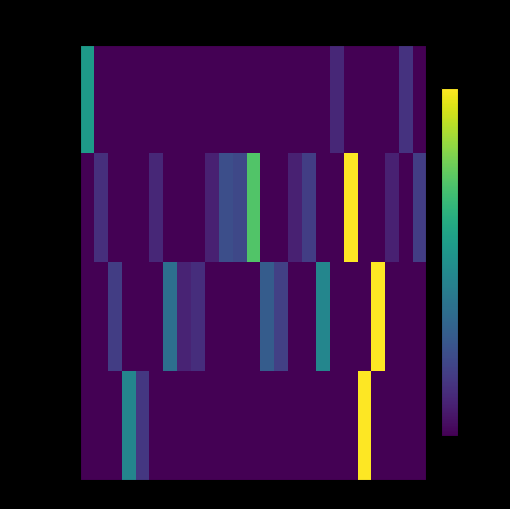

Reading left to right, what are all the values shown in this chart?

balance: 0=0.0	1=-0.2	2=-0.2	3=-0.2	4=-0.2	5=-0.2	6=-0.2	7=-0.2	8=-0.2	9=-0.2	10=-0.2	11=-0.2	12=-0.2	13=-0.2	14=-0.2	15=-0.2	16=-0.2	17=-0.2	18=-0.2	19=-0.2	20=-0.2	21=-0.2	22=-0.2	23=-0.1	24=-0.2
debit_card: 0=-0.2	1=-0.1	2=-0.2	3=-0.2	4=-0.2	5=-0.2	6=-0.2	7=-0.2	8=-0.2	9=-0.2	10=-0.1	11=-0.1	12=0.1	13=-0.2	14=-0.2	15=-0.2	16=-0.1	17=-0.2	18=-0.2	19=0.2	20=-0.2	21=-0.2	22=-0.2	23=-0.2	24=-0.1
moneyfund: 0=-0.2	1=-0.2	2=-0.1	3=-0.2	4=-0.2	5=-0.2	6=-0.1	7=-0.2	8=-0.1	9=-0.2	10=-0.2	11=-0.2	12=-0.2	13=-0.1	14=-0.1	15=-0.2	16=-0.2	17=-0.0	18=-0.2	19=-0.2	20=-0.2	21=0.2	22=-0.2	23=-0.2	24=-0.2
credit_card: 0=-0.2	1=-0.2	2=-0.2	3=-0.0	4=-0.1	5=-0.2	6=-0.2	7=-0.2	8=-0.2	9=-0.2	10=-0.2	11=-0.2	12=-0.2	13=-0.2	14=-0.2	15=-0.2	16=-0.2	17=-0.2	18=-0.2	19=-0.2	20=0.2	21=-0.2	22=-0.2	23=-0.2	24=-0.2